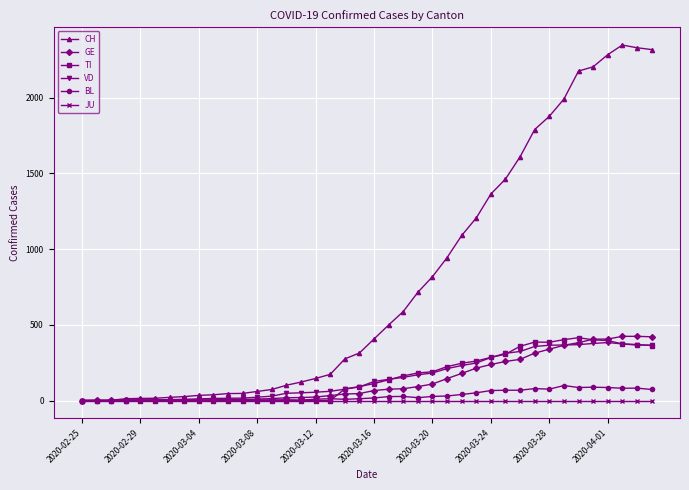

What is the highest value of the TI series?

415